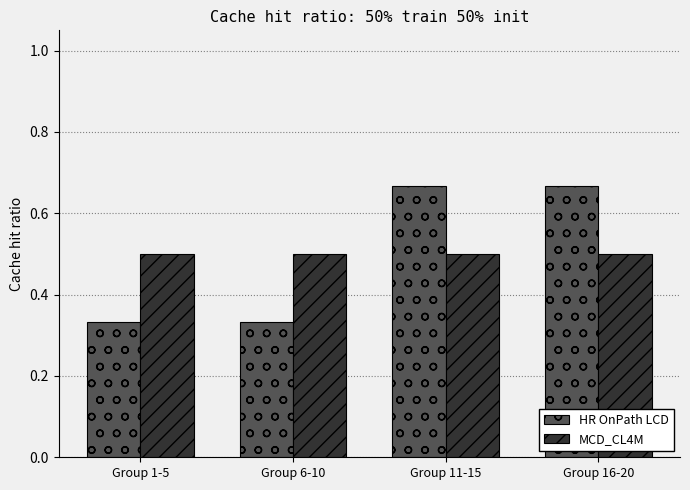

What is the sum of the MCD_CL4M values at Group 1-5 and Group 16-20?

1.0